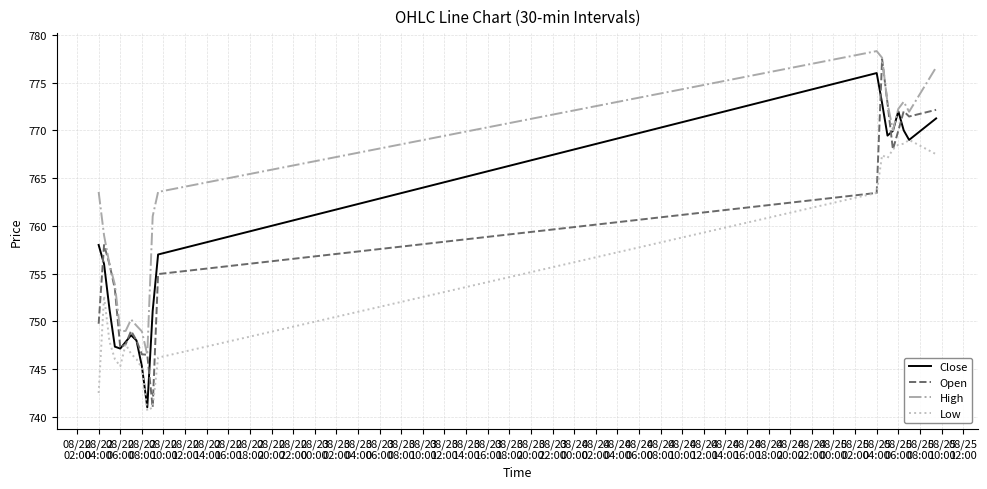

What is the greatest value displayed?

778.3